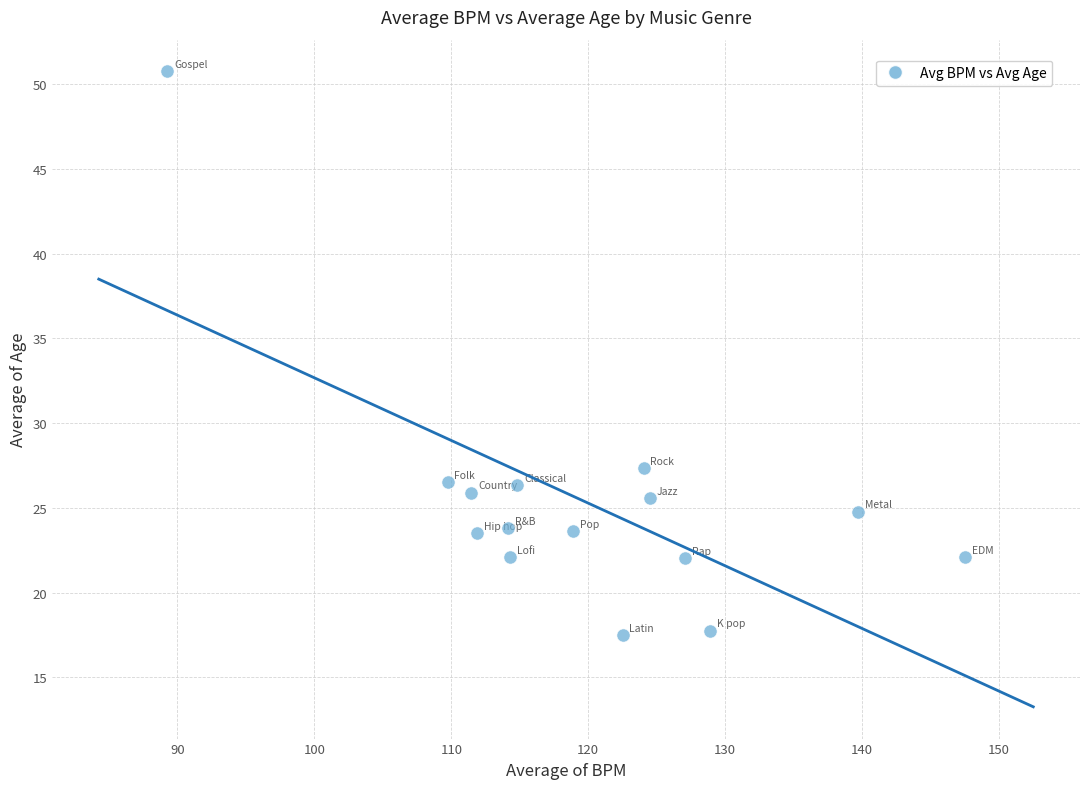

What Y value in the scatter plot is closest to 34?

27.4